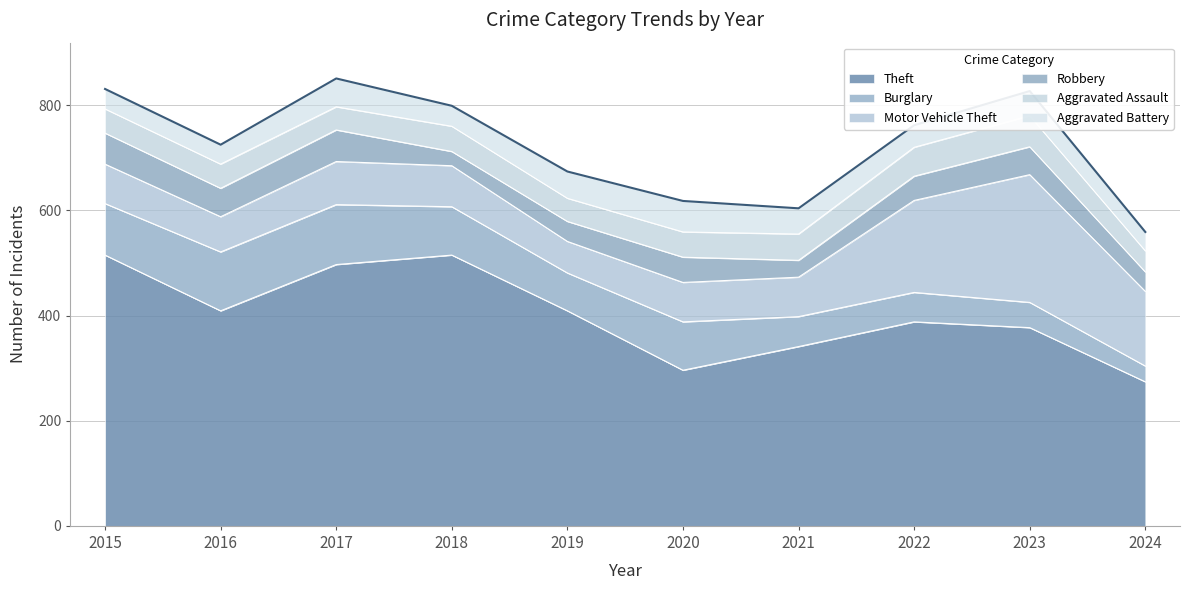

True or false: Robbery and Aggravated Battery intersect in this chart.

True